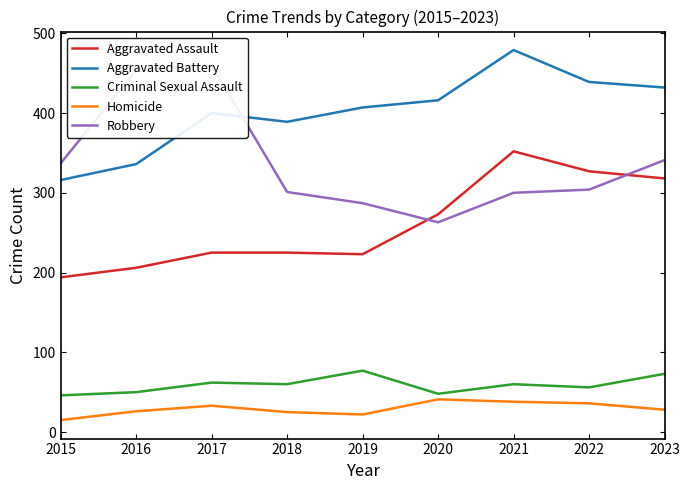

Between 2015 and 2021, which series saw the biggest shift?

Aggravated Battery